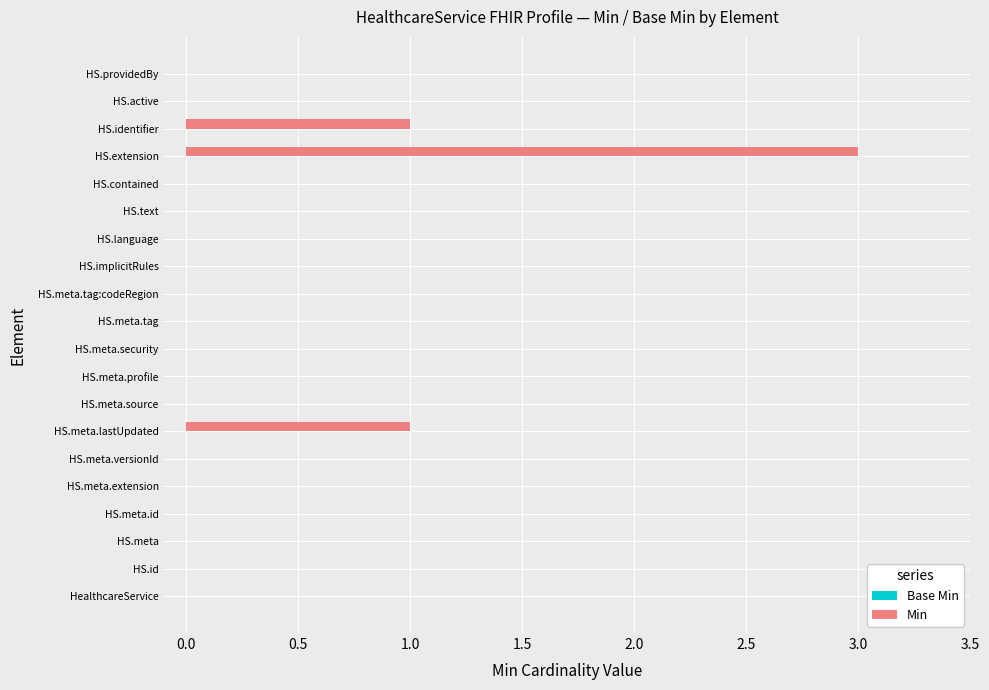

What is the maximum value shown in the chart?

3